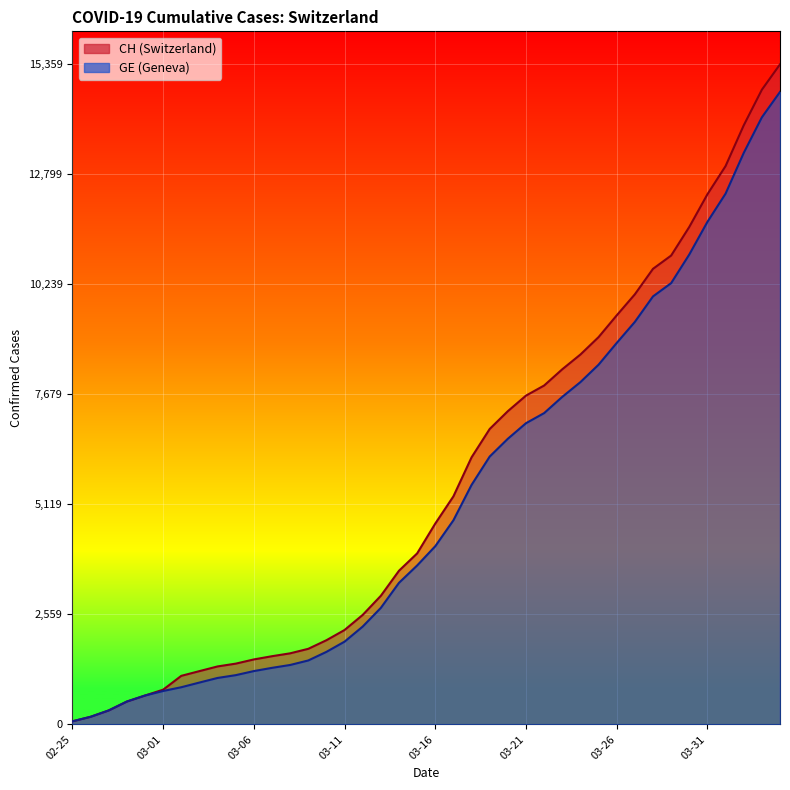

The CH series shows 4133 at 2020-03-13. True or false?

False